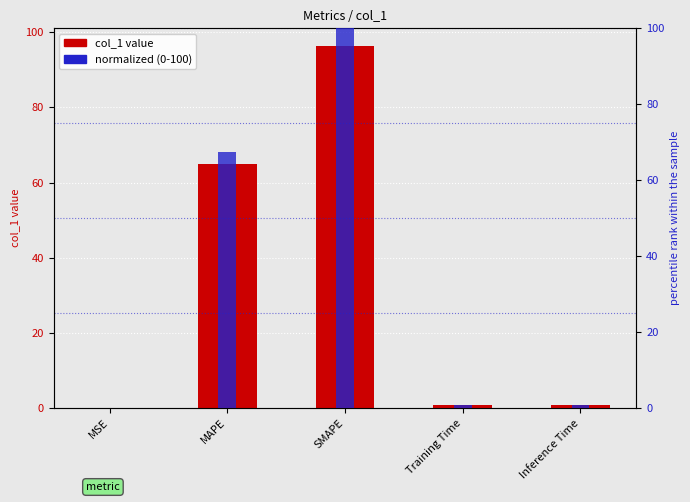

Reading right to left, transcribe all the data shown in this chart.

col_1 value: 0.8	0.7	96.2	65.0	0.1
normalized (0-100): 0.8	0.7	100.0	67.5	0.1